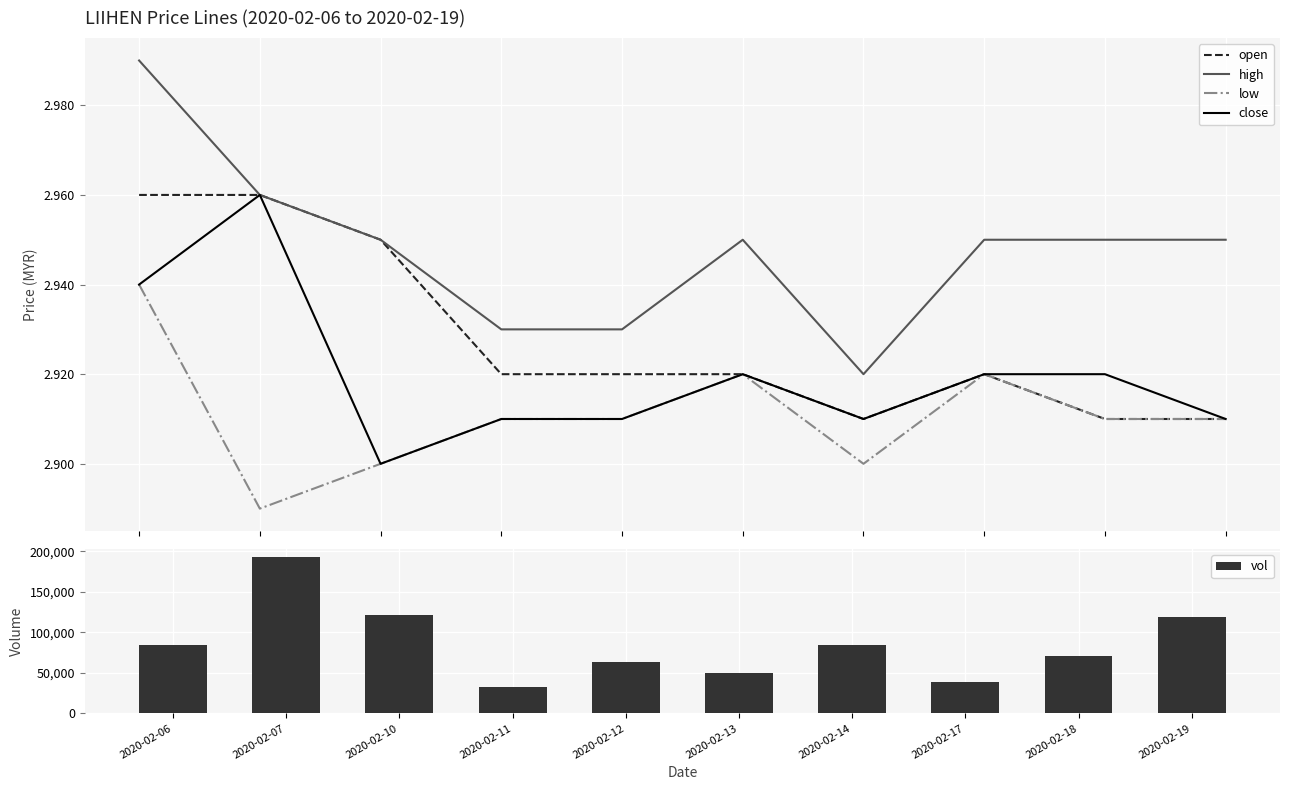

True or false: open has a value of 4.2 at 2020-02-18.

False